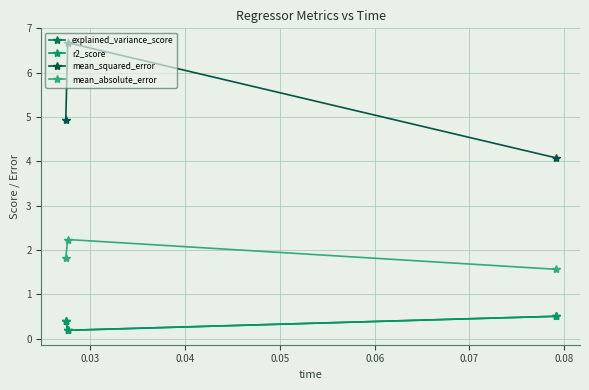

At which category does the chart reach its peak across all series?

0.03